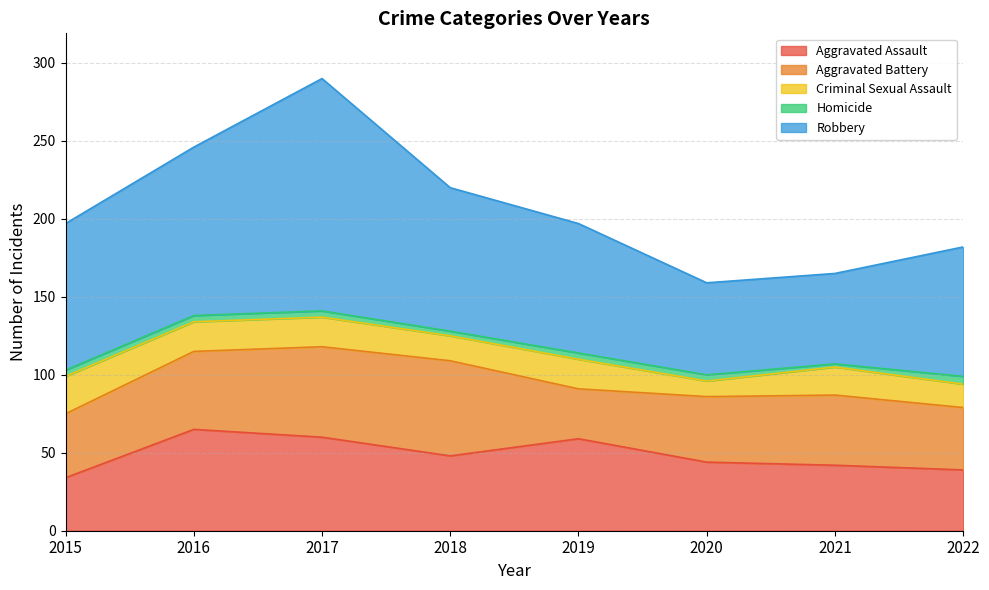

At which label does Aggravated Battery reach its peak?

2018